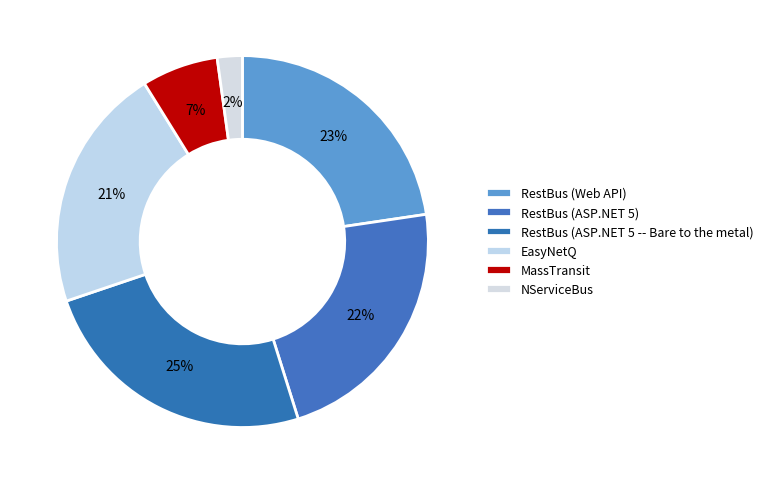

To the nearest percent, what is the average slice percentage?

17%